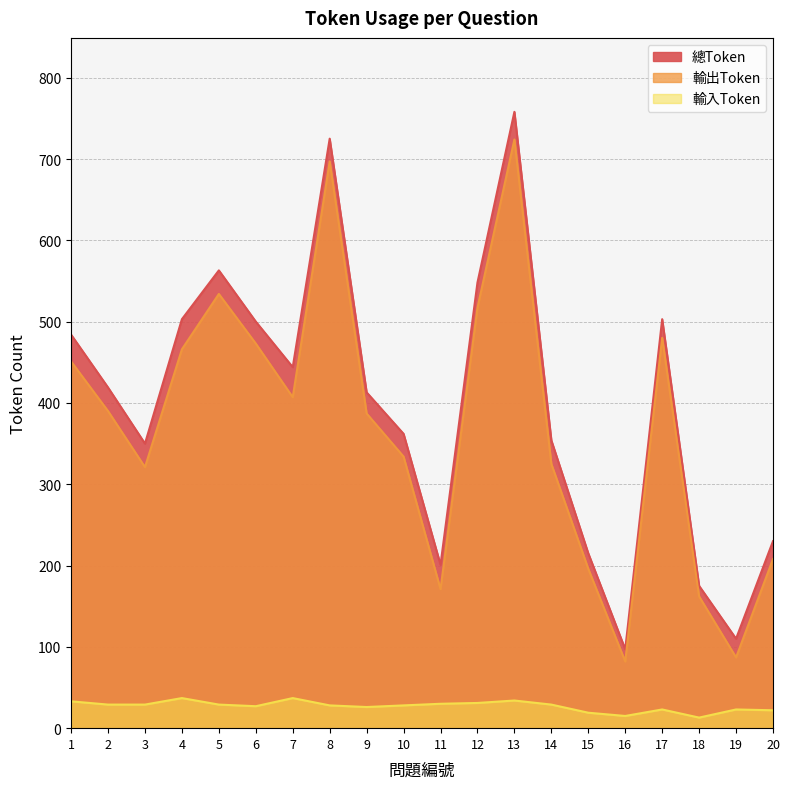

Between 1 and 12, which series saw the biggest shift?

輸出Token